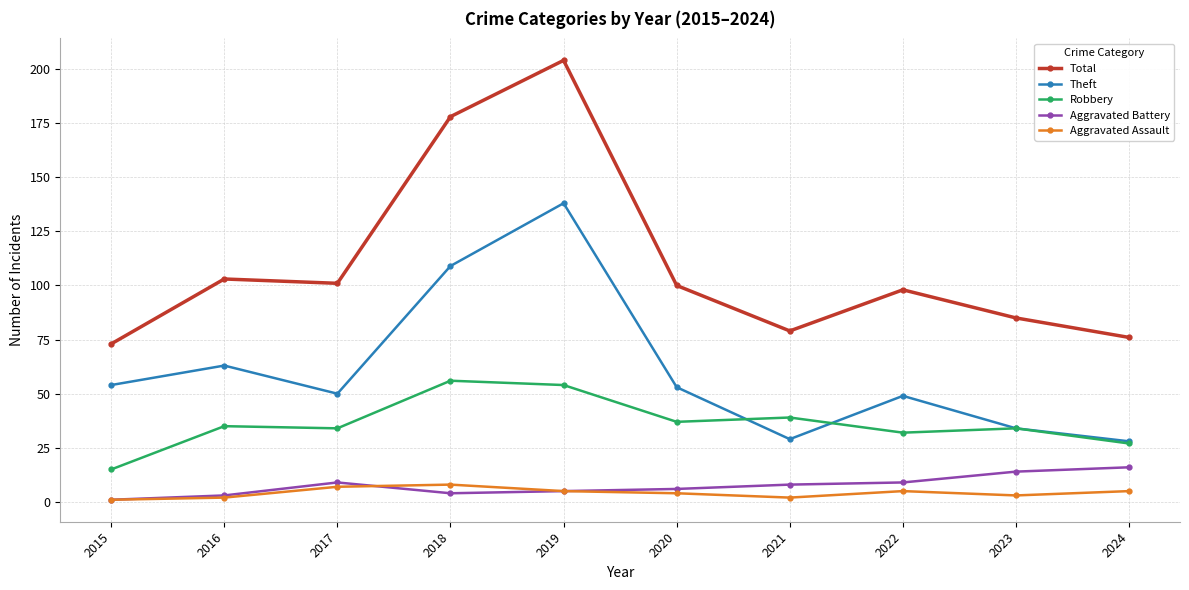

Which series changed the most between 2017 and 2024?

Total